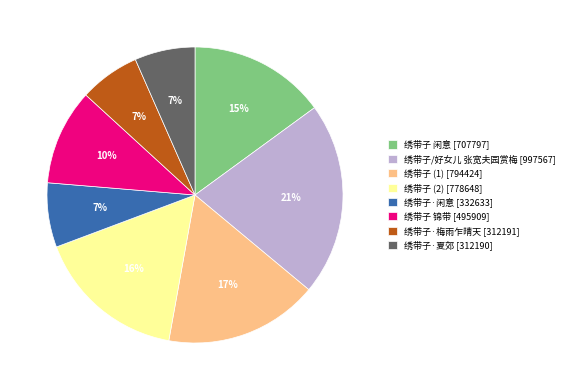

The 绣带子·梅雨乍晴天 [312191] slice represents 20% of the pie. True or false?

False